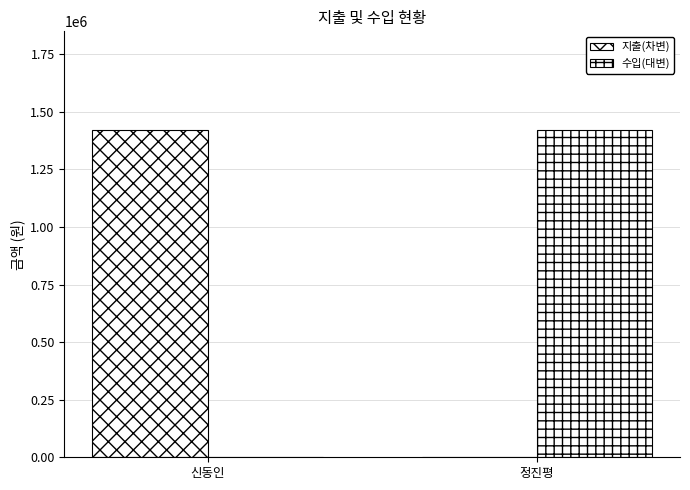

Where is 지출(차변) nearest to the value 711500?

신동인